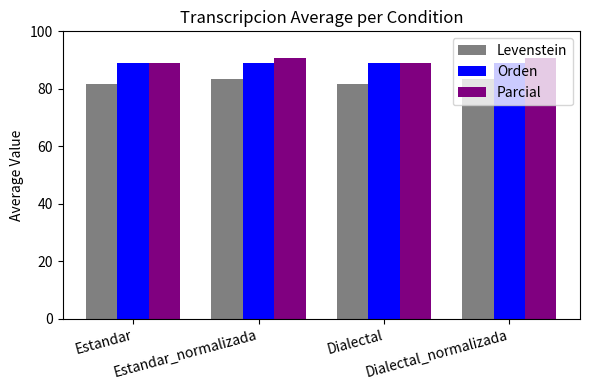

What is the average value of the Levenstein series?

82.5